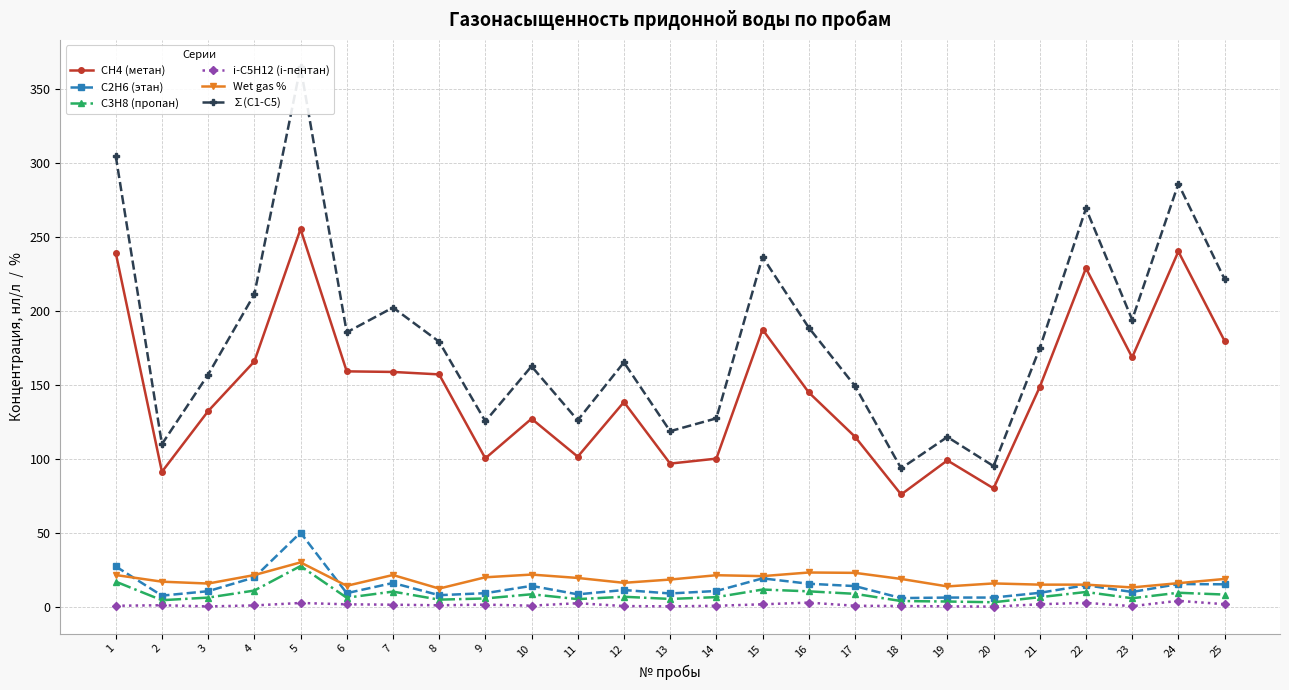

At how many categories does at least one series exceed 160?

15